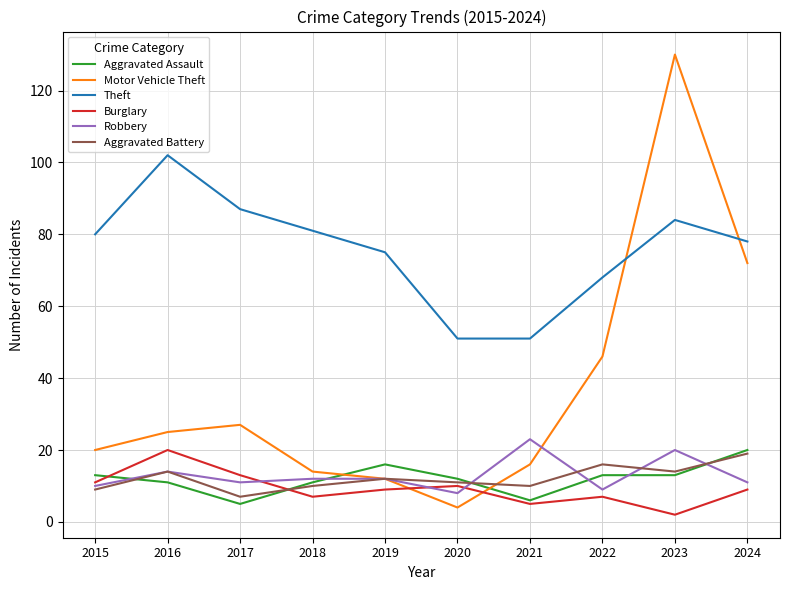

At which label does Burglary reach its peak?

2016